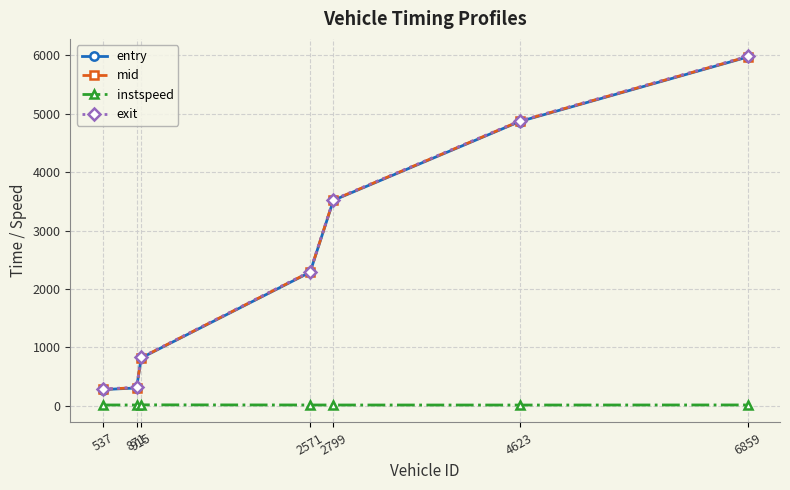

Is it true that exit equals 315.6 at 871?

True